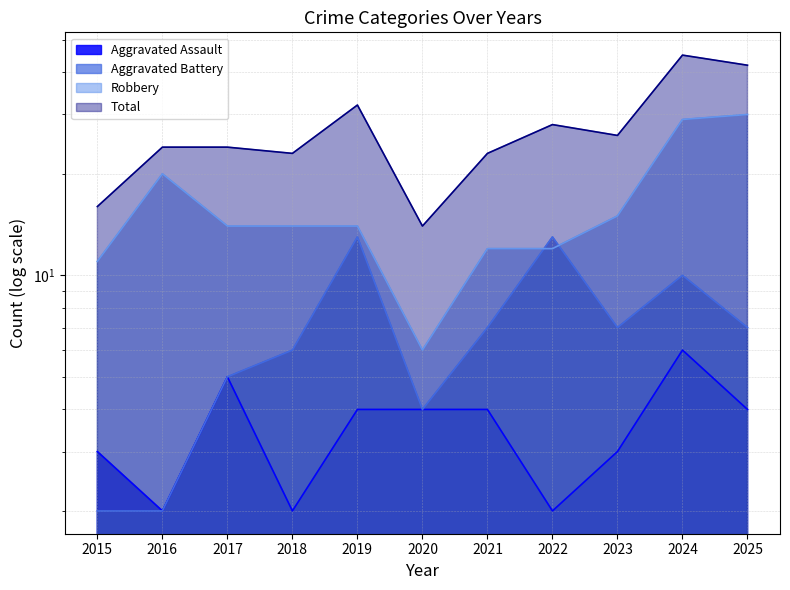

At which category is the sum across all series the highest?

2024